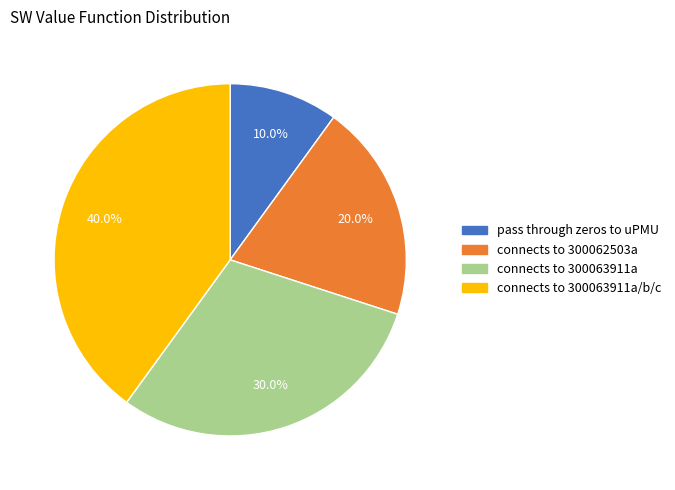

Which has a higher value, connects to 300063911a or connects to 300062503a?

connects to 300063911a